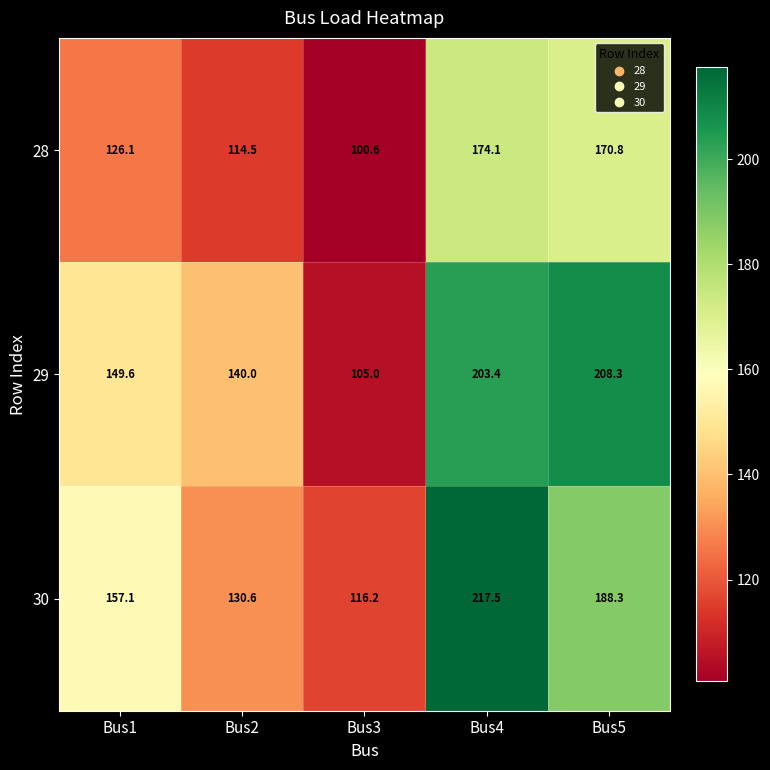

Reading right to left, list all the values displayed in this chart.

28: Bus5=170.8	Bus4=174.1	Bus3=100.6	Bus2=114.5	Bus1=126.1
29: Bus5=208.3	Bus4=203.4	Bus3=105.0	Bus2=140.0	Bus1=149.6
30: Bus5=188.3	Bus4=217.5	Bus3=116.2	Bus2=130.6	Bus1=157.1